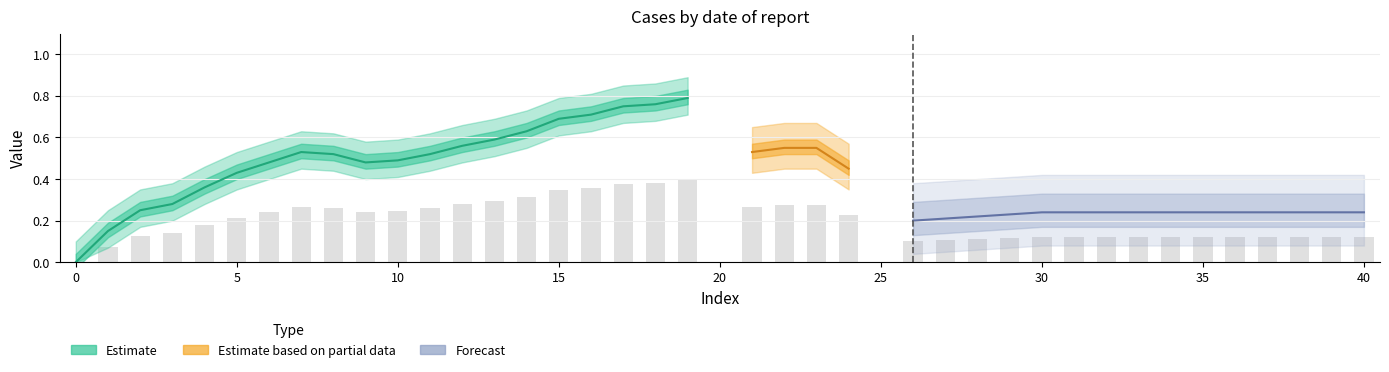

Which has a higher value, 22 or 4?

22